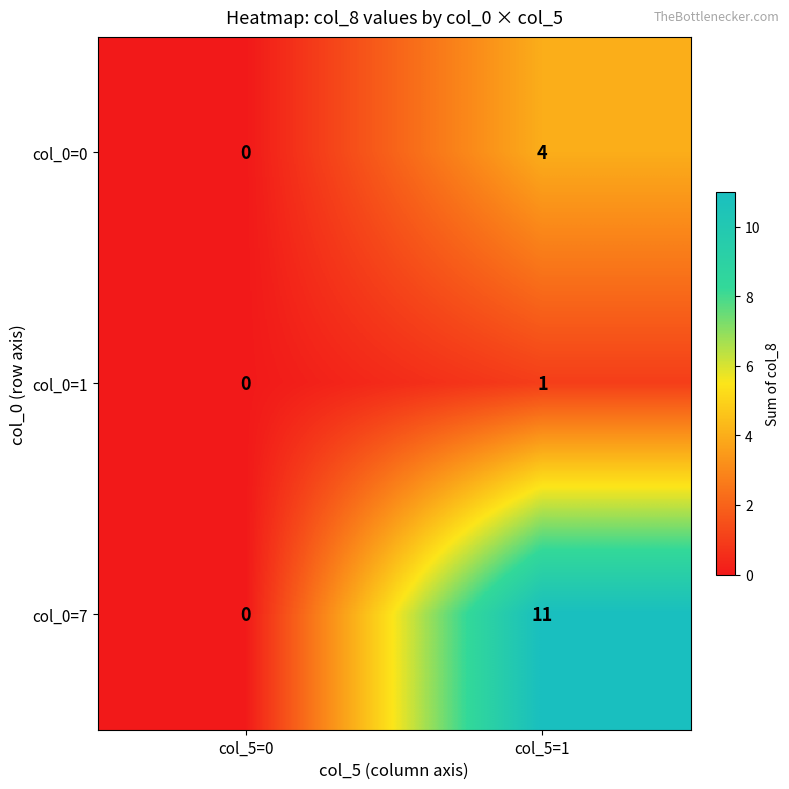

Which series has the widest spread of values?

col_0=7